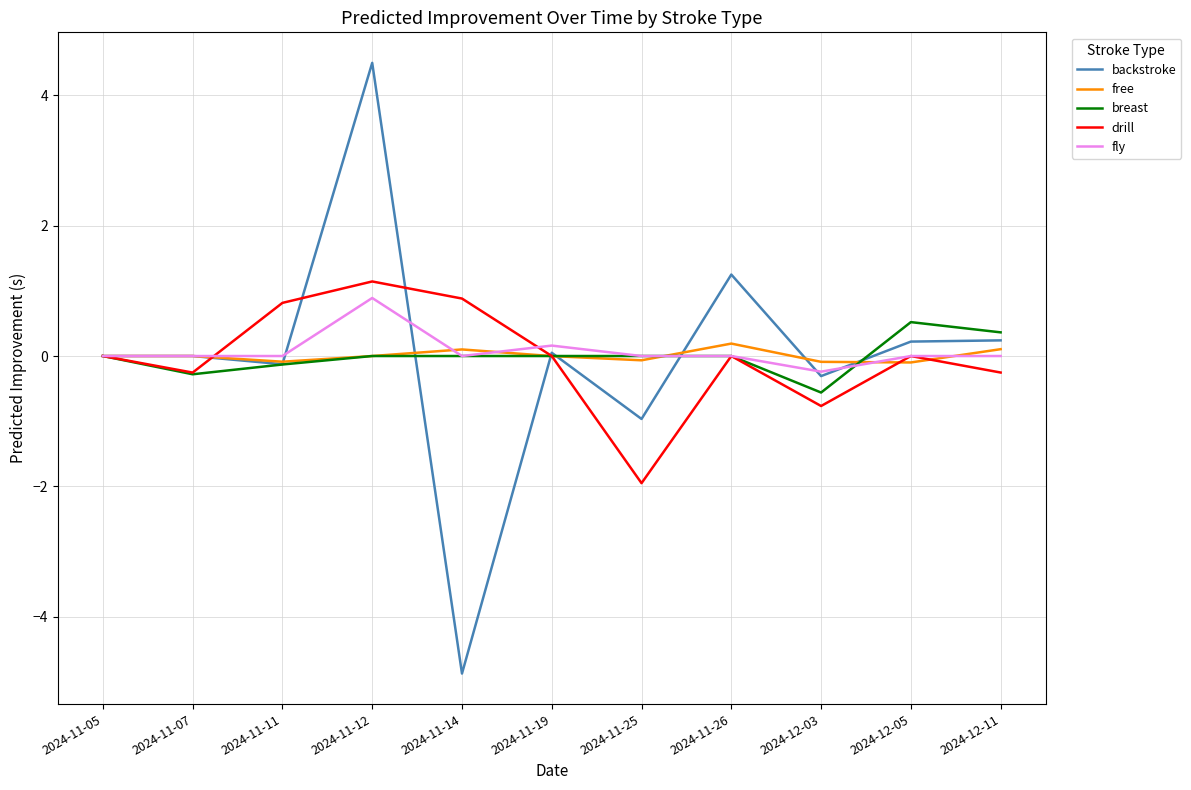

At which label does drill reach its minimum?

2024-11-25